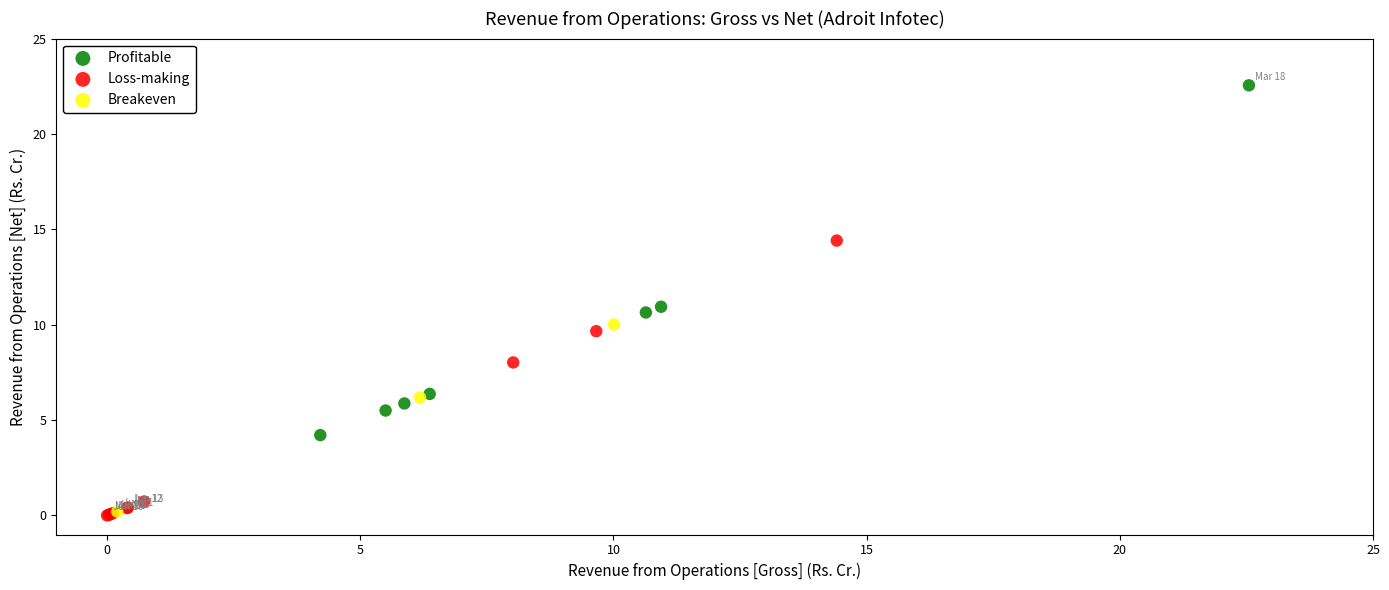

What are all the series names shown in the legend?

Profitable, Loss-making, Breakeven